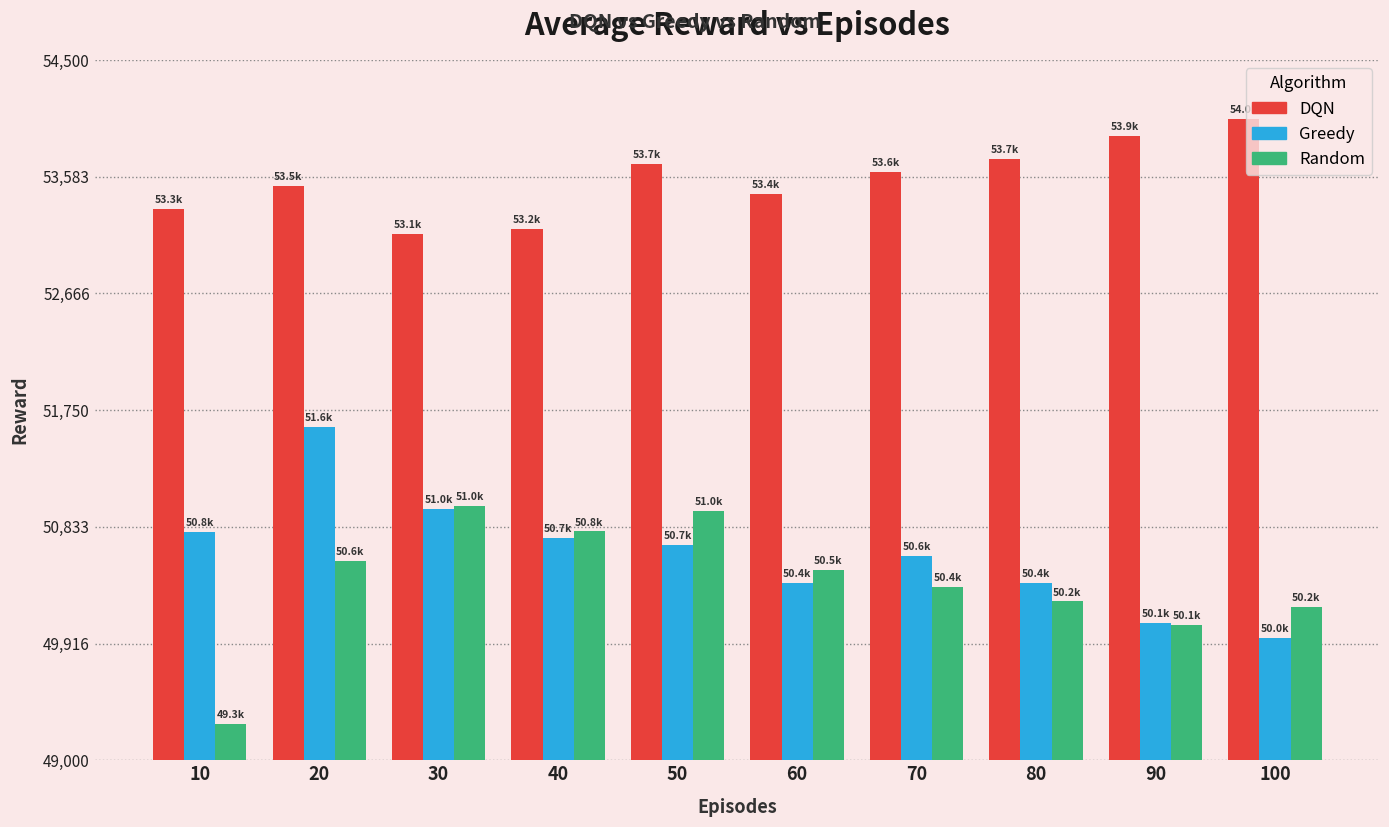

What is the minimum value for Greedy?

49962.6